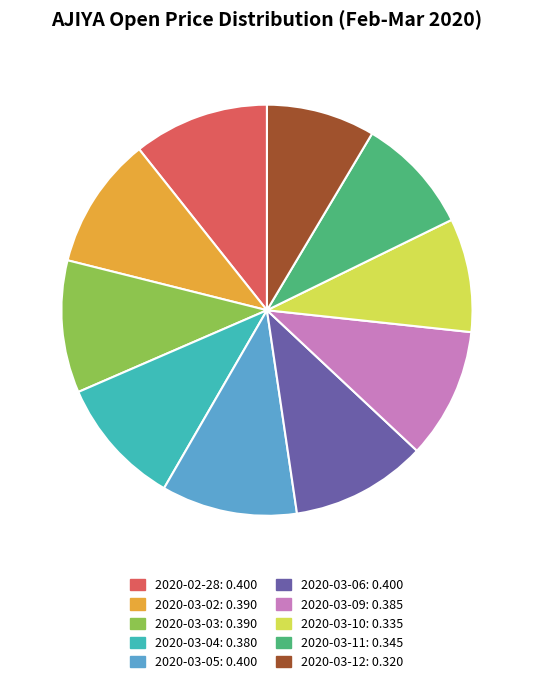

Which has a higher value, 2020-02-28 or 2020-03-12?

2020-02-28